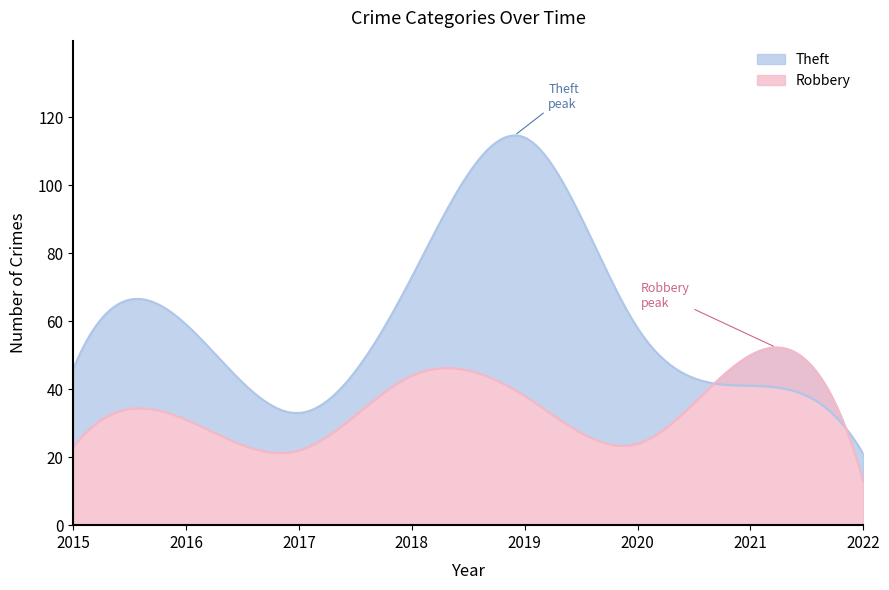

Which label corresponds to the smallest value in the chart?

2022